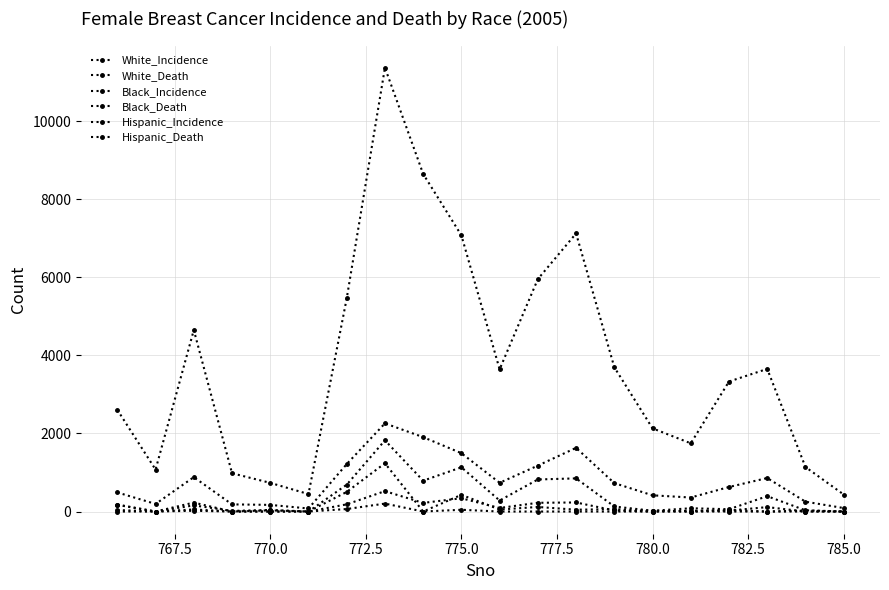

How many lines are shown in the chart?

6